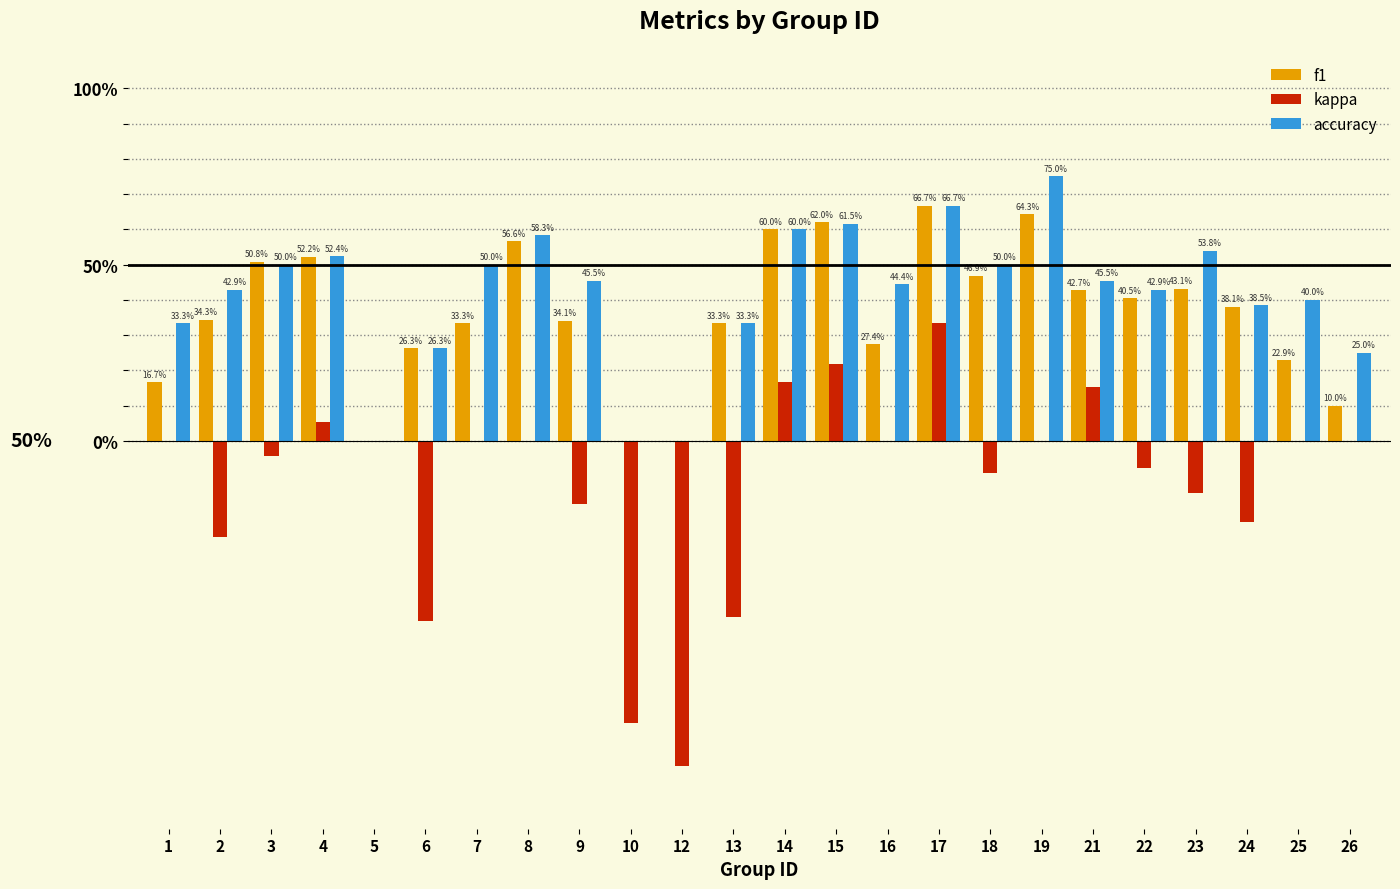

What is the maximum value for accuracy?

0.8